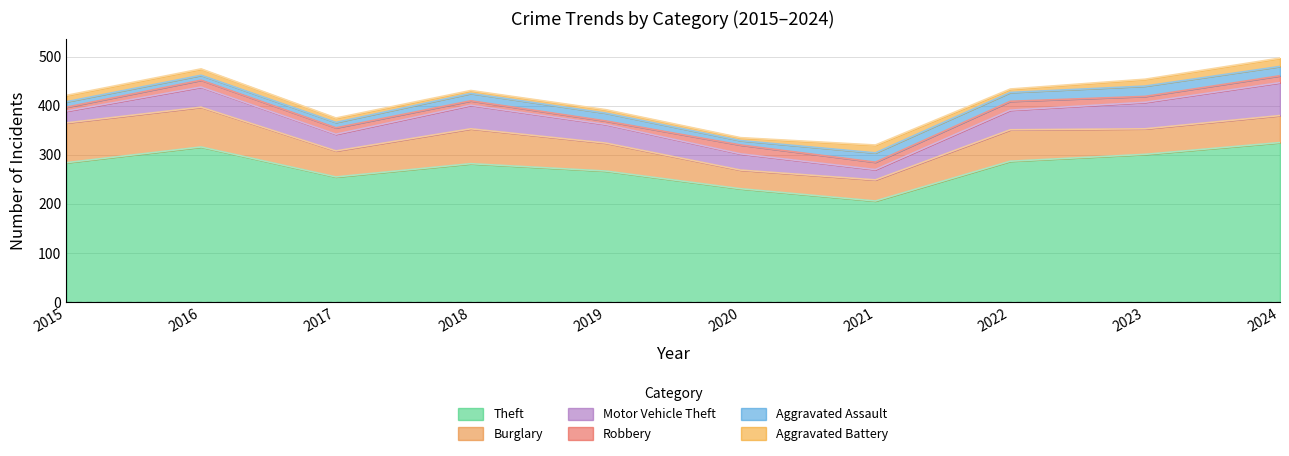

Does the chart display data point markers on the line(s)?

No